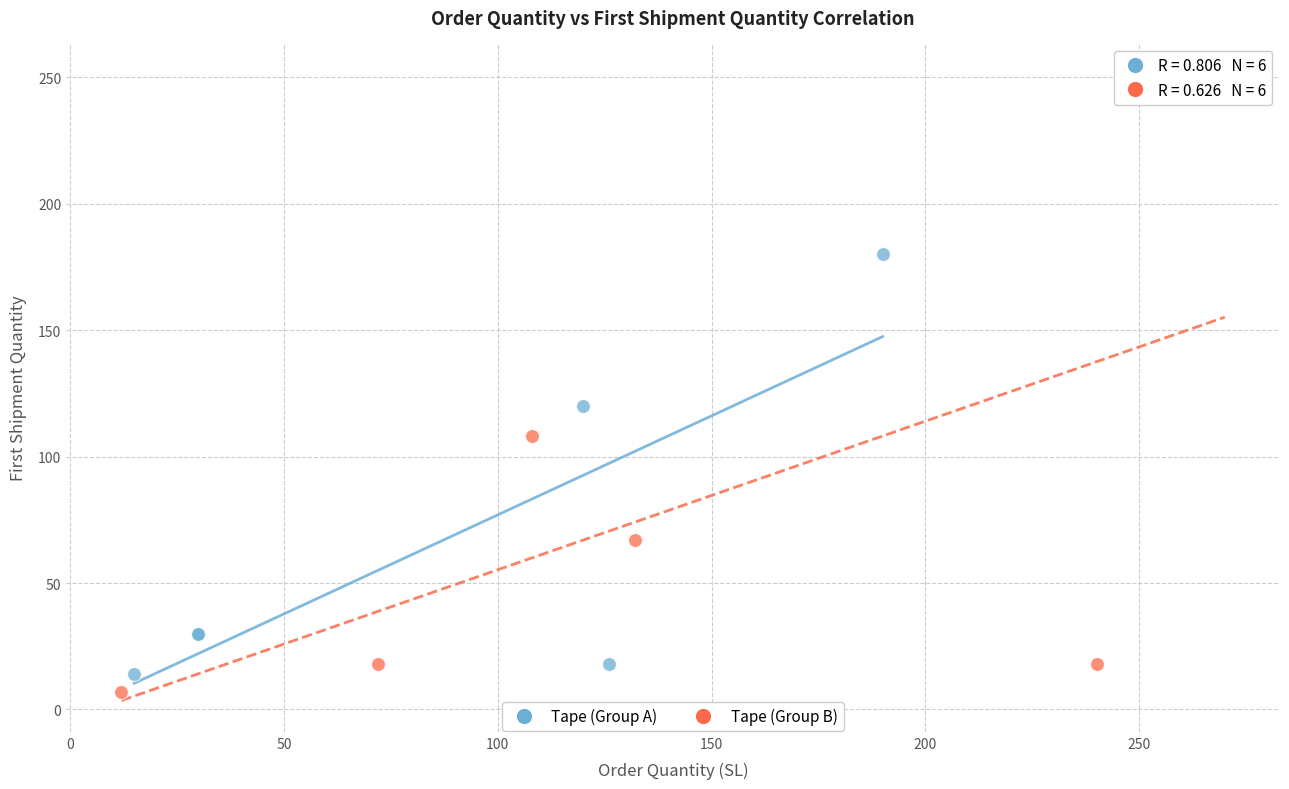

Which series has the largest Y range (max minus min)?

Tape (Group B)